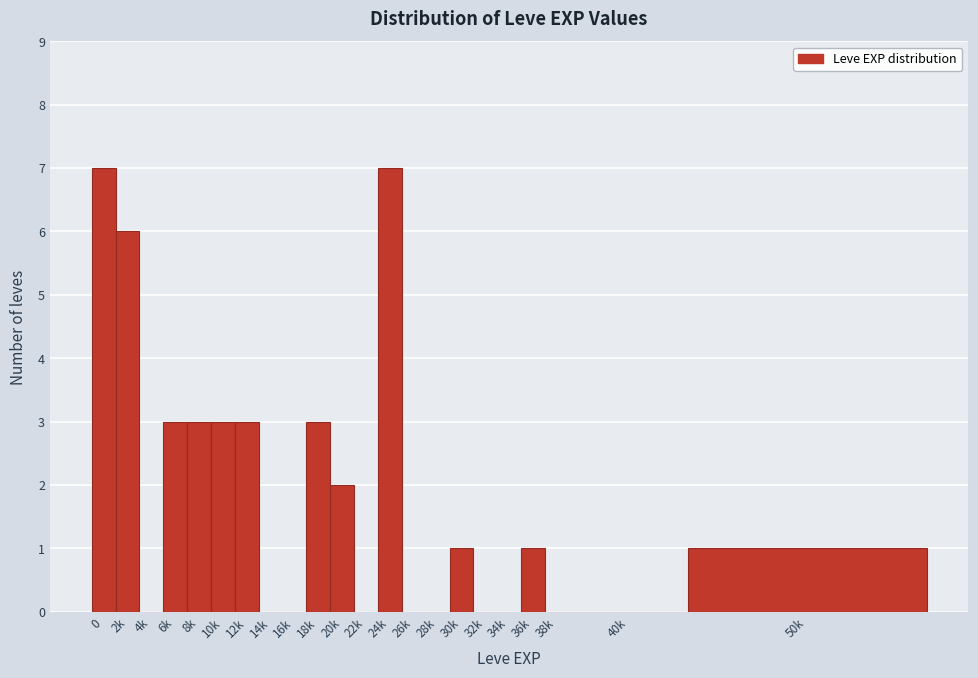

Reading right to left, list all the values displayed in this chart.

50k=1	40k=0	38k=0	36k=1	34k=0	32k=0	30k=1	28k=0	26k=0	24k=7	22k=0	20k=2	18k=3	16k=0	14k=0	12k=3	10k=3	8k=3	6k=3	4k=0	2k=6	0=7